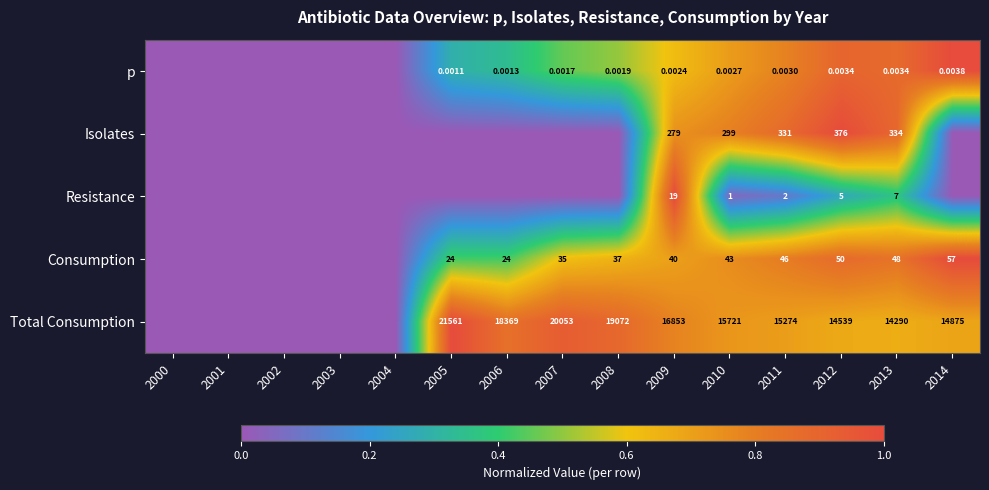

Is it true that Resistance equals 0.7 at 2007?

False